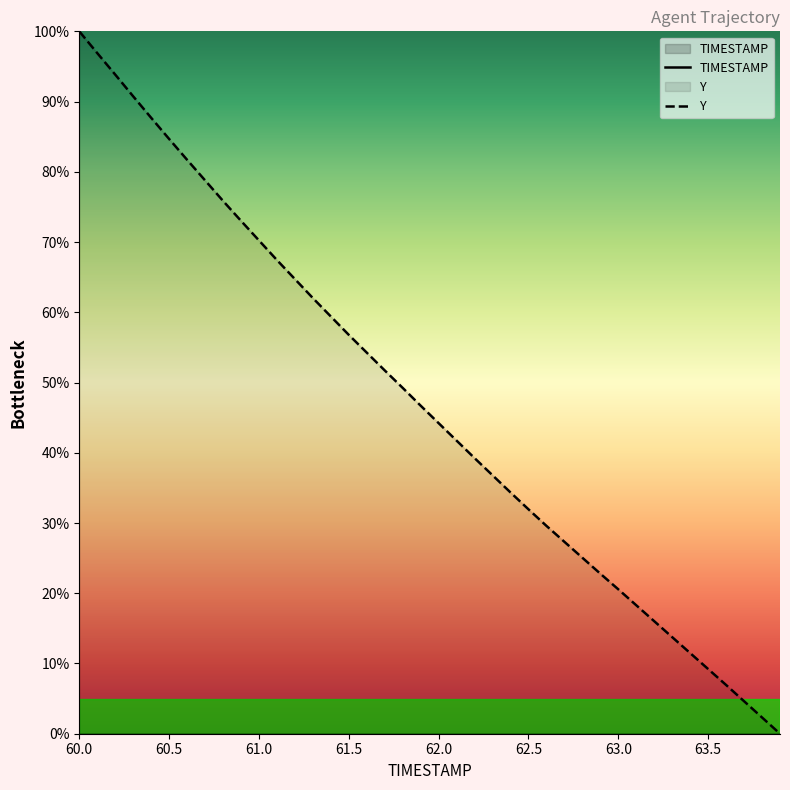

True or false: Y and TIMESTAMP intersect in this chart.

False